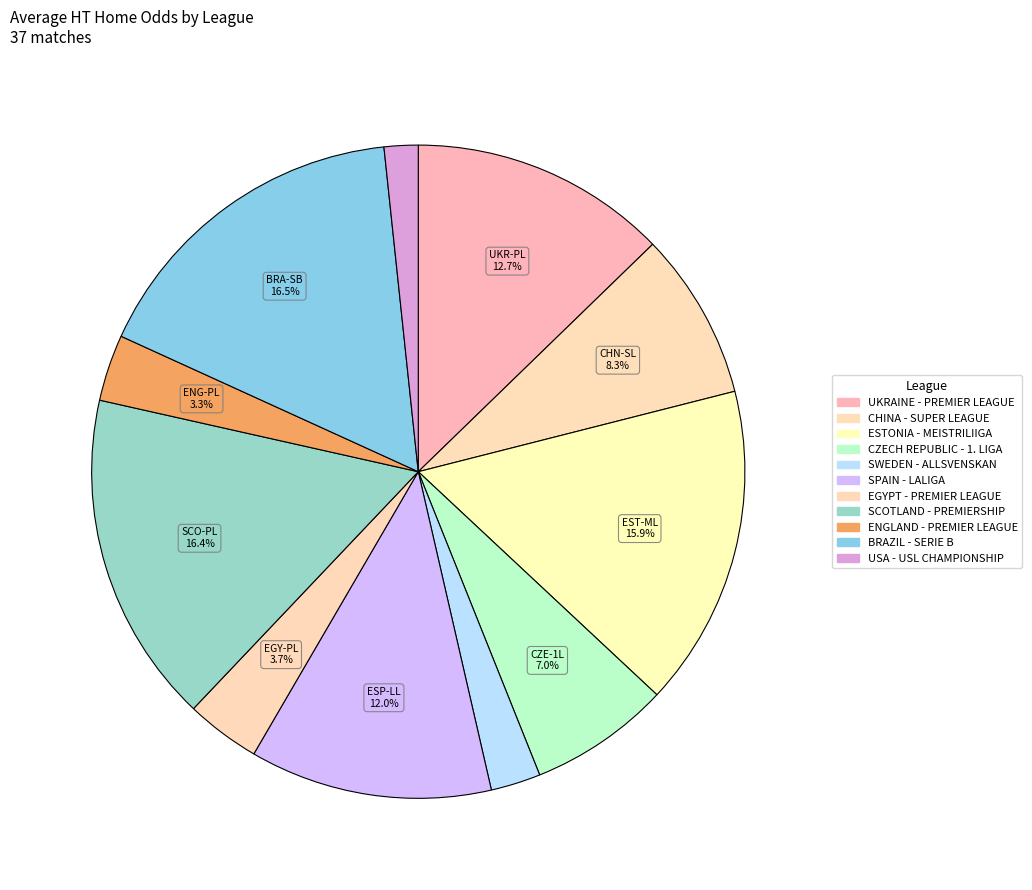

How many slices are in this pie chart?

11